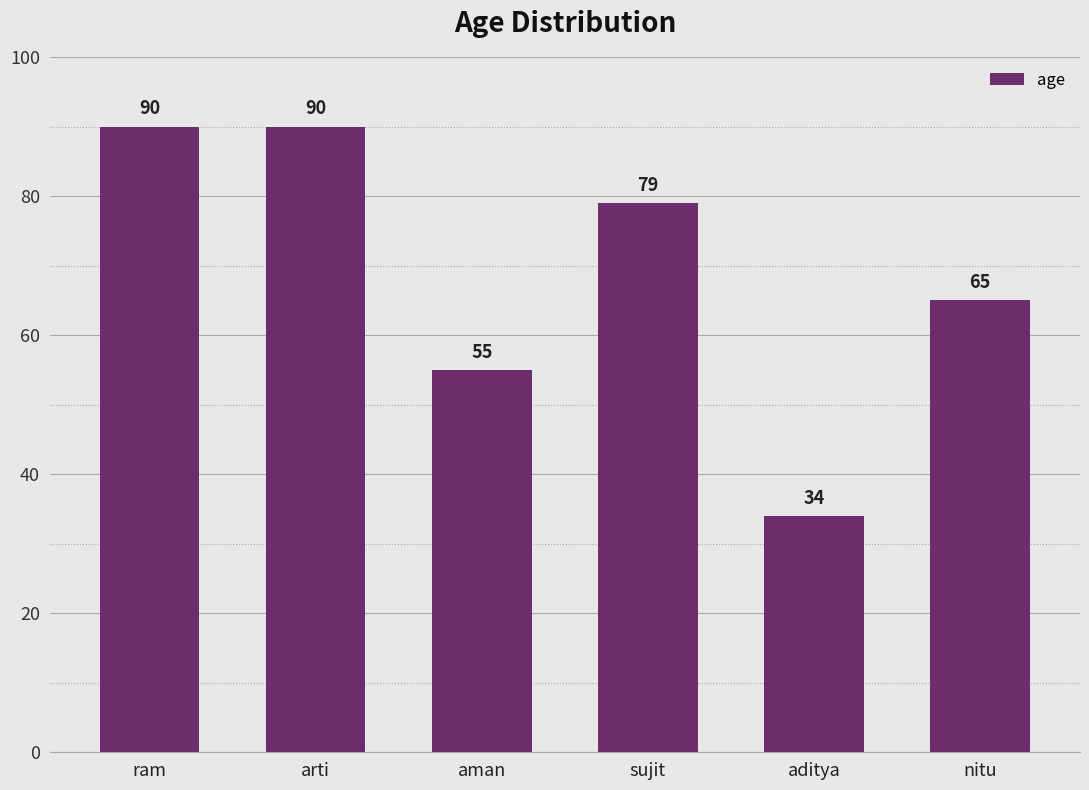

Reading left to right, what are all the values shown in this chart?

90	90	55	79	34	65